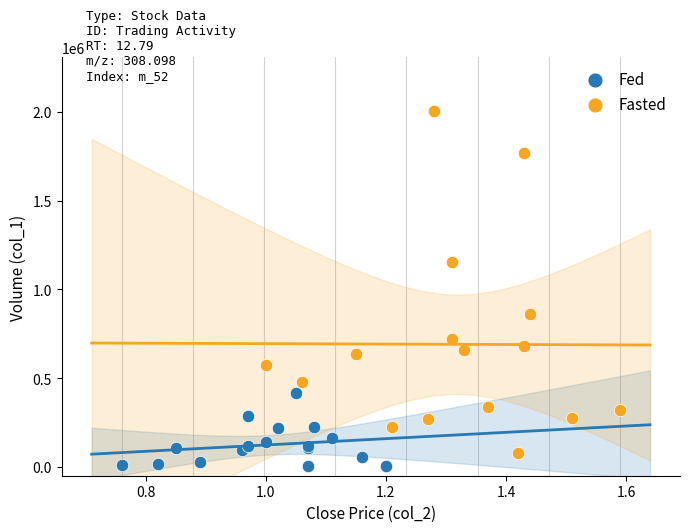

What are all the series names shown in the legend?

Fed, Fasted